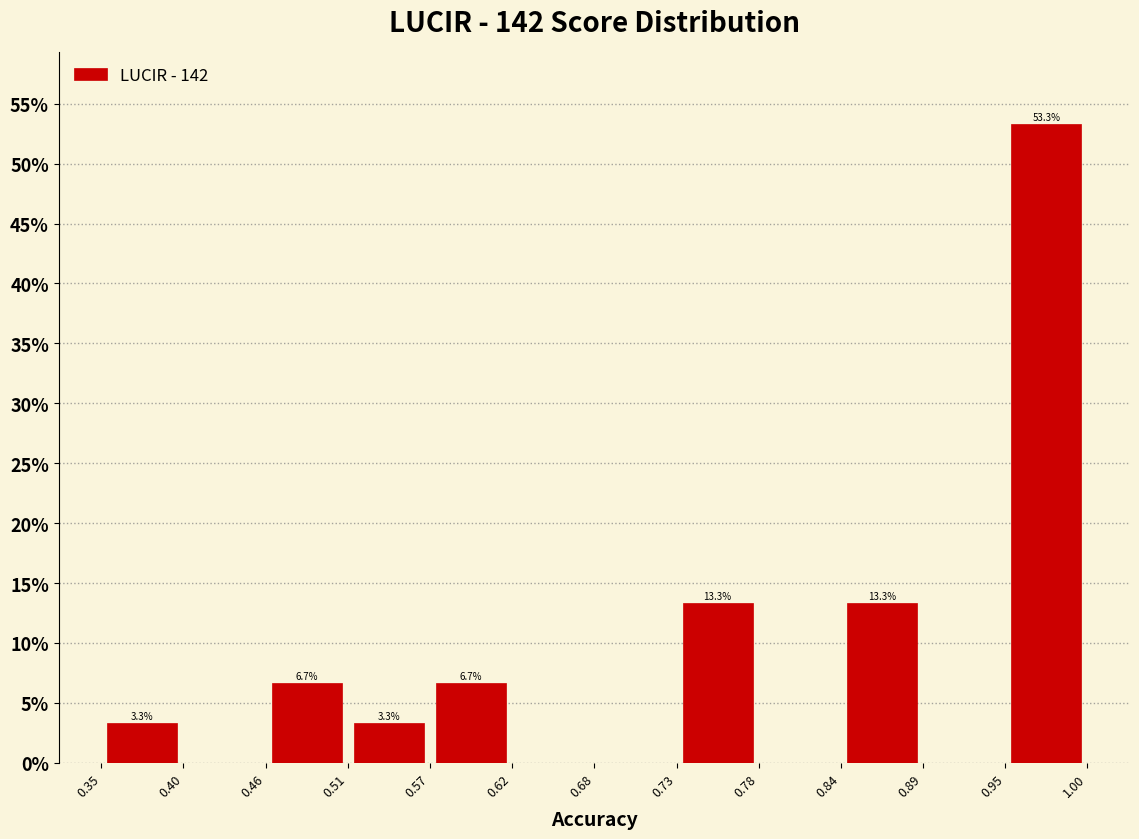

Over which range of the x-axis is the bar tallest?

0.95 to 1.00